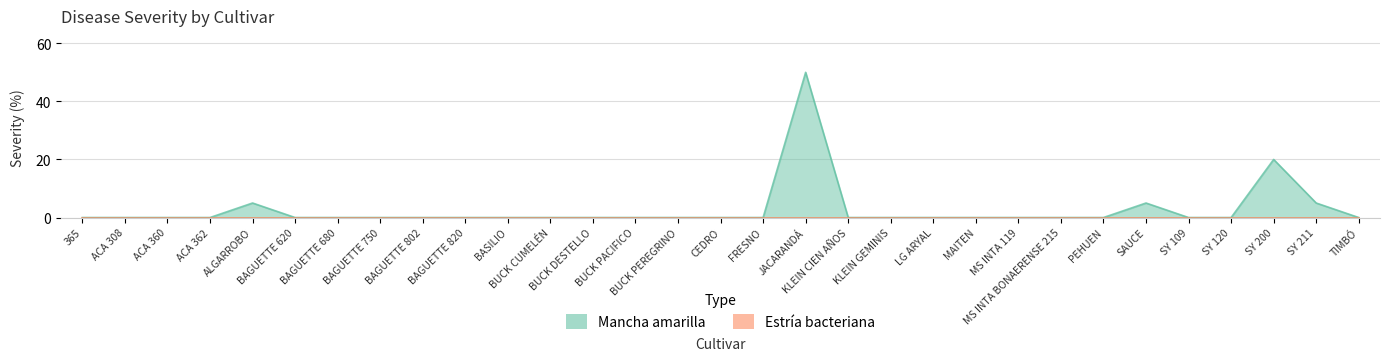

True or false: the data shows 30 at BAGUETTE 750.

False